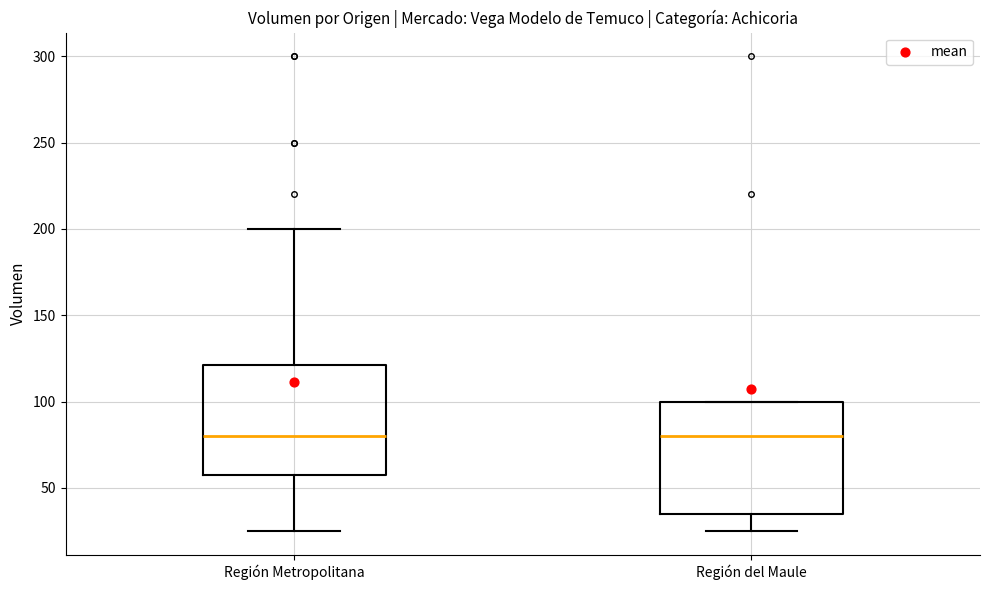

Where is the lower edge of the box for Región Metropolitana on the y-axis? The values are not printed on the chart, so give them approximately, as read against the axis.

60